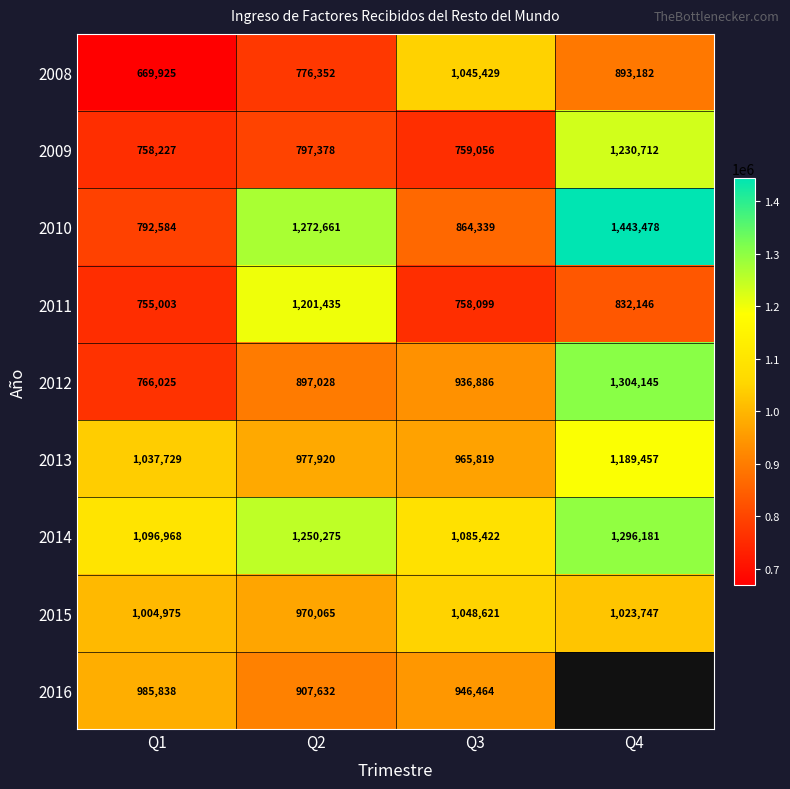

What is the maximum value for 2010?

1443478